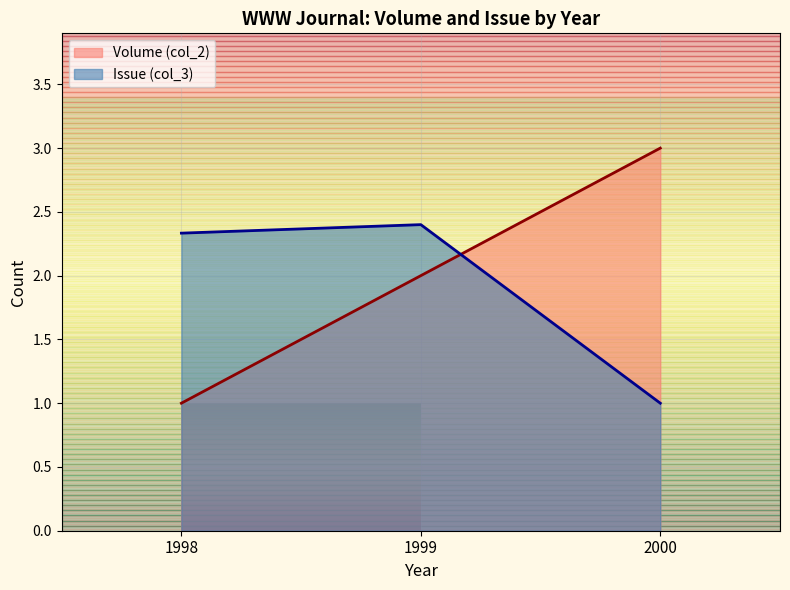

Is it true that Volume (col_2) equals 1.0 at 2000?

False